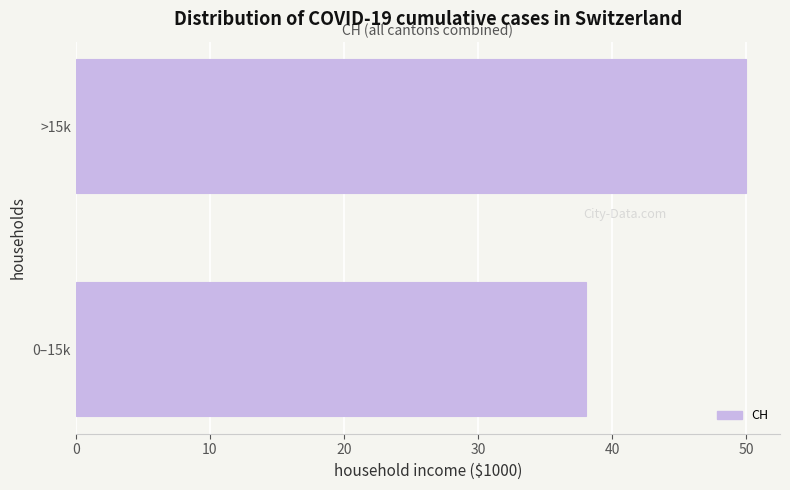

Reading top to bottom, transcribe all the data shown in this chart.

>15k=50	0–15k=38